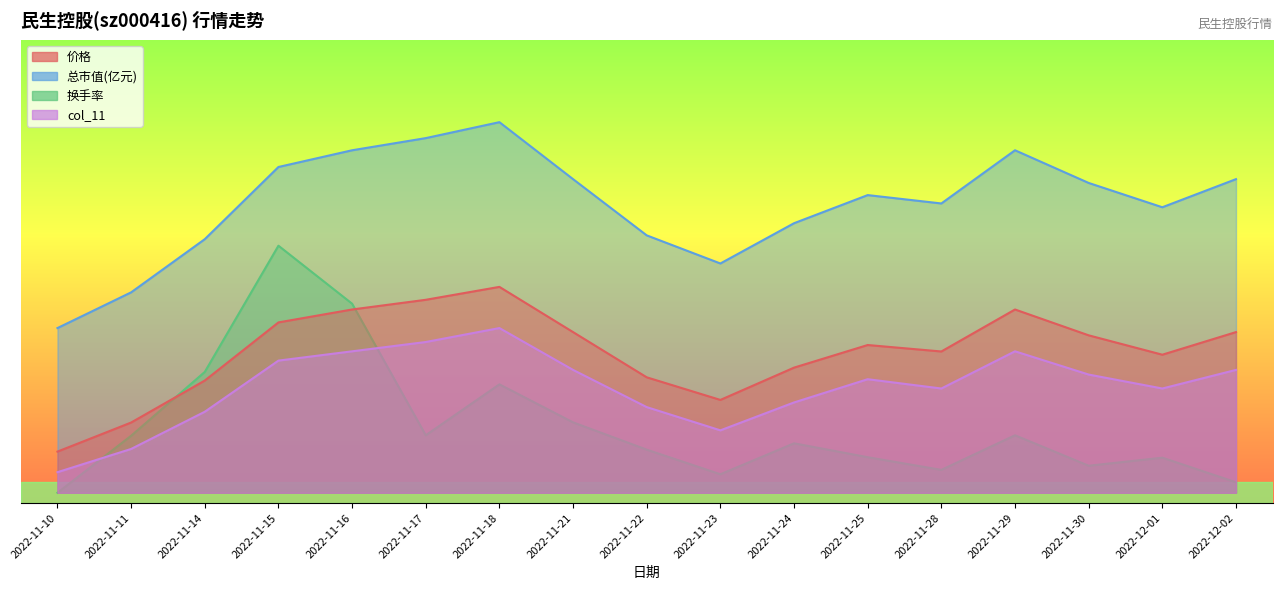

What is the minimum value for 总市值(亿元)?

8.0